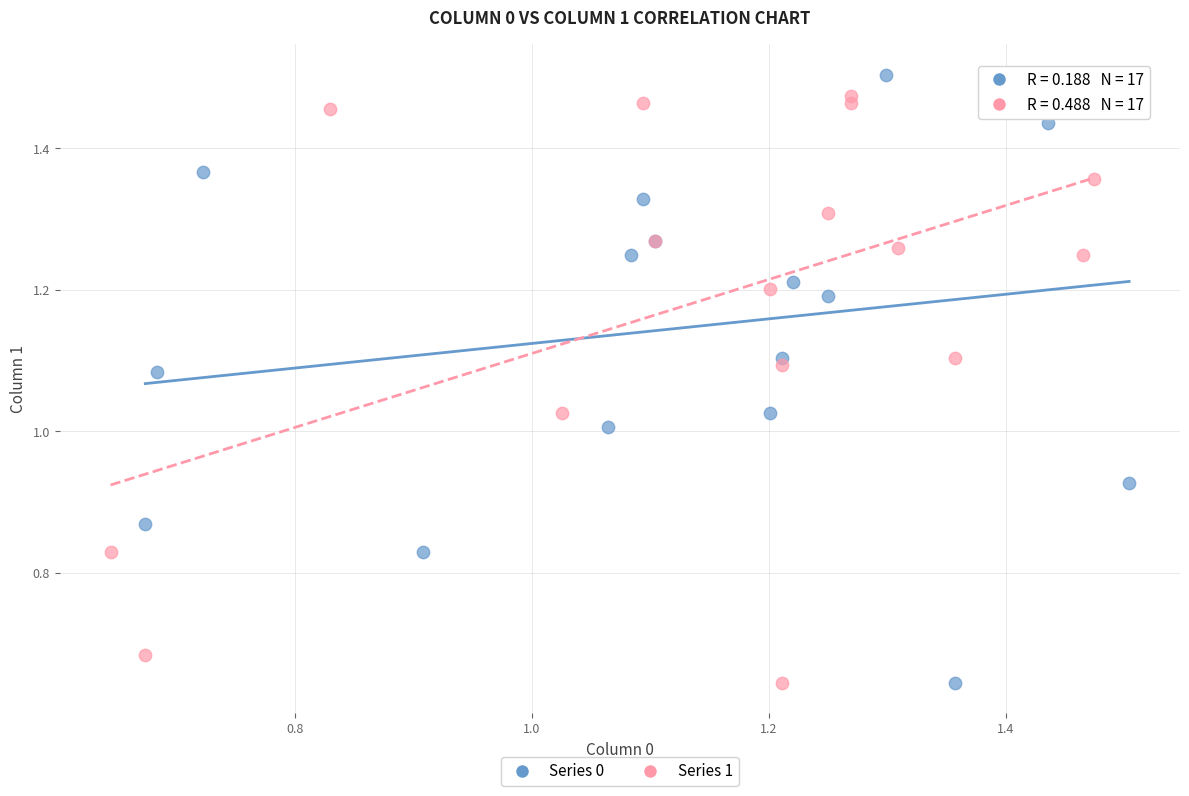

What are all the series names shown in the legend?

Series 0, Series 1